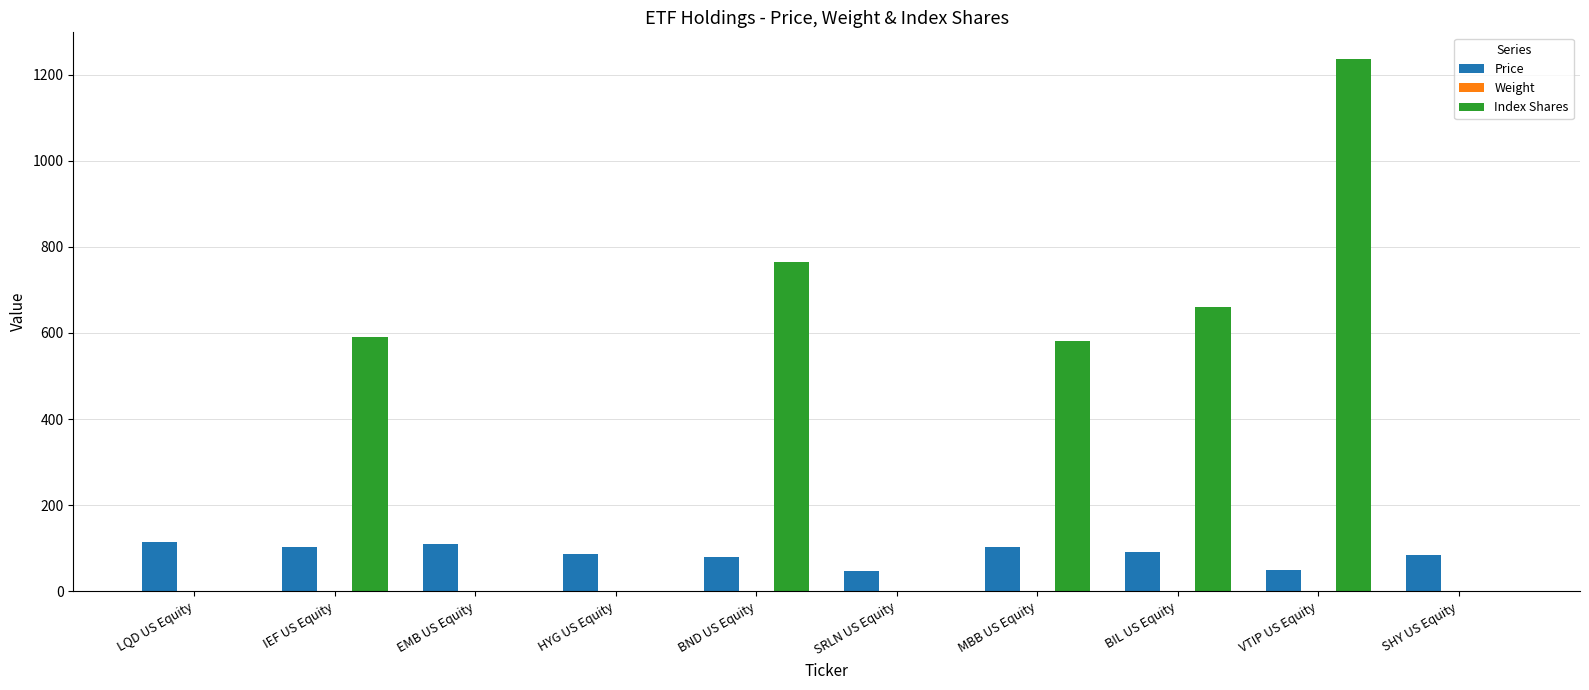

The Index Shares series shows 0.0 at HYG US Equity. True or false?

True